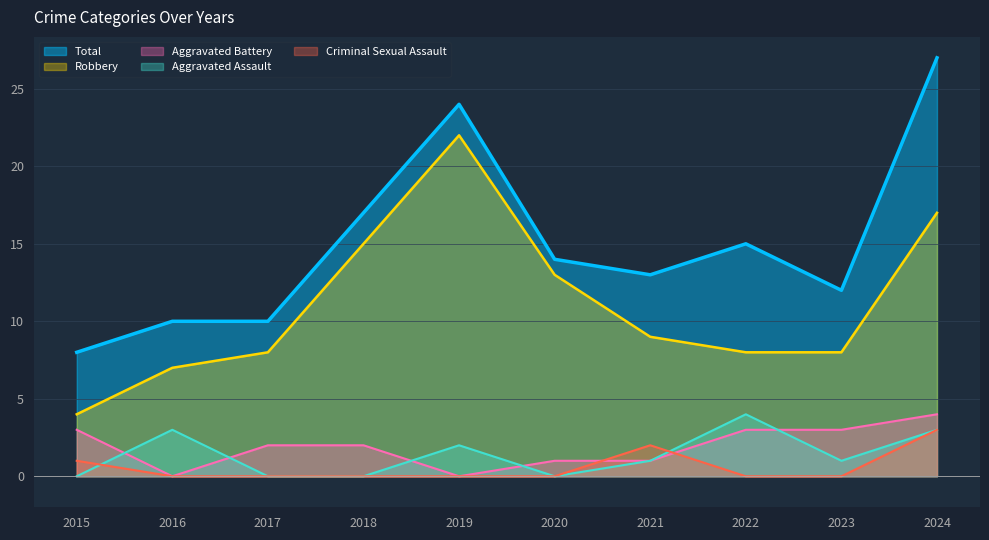

How many data points in Total are above 14?

4